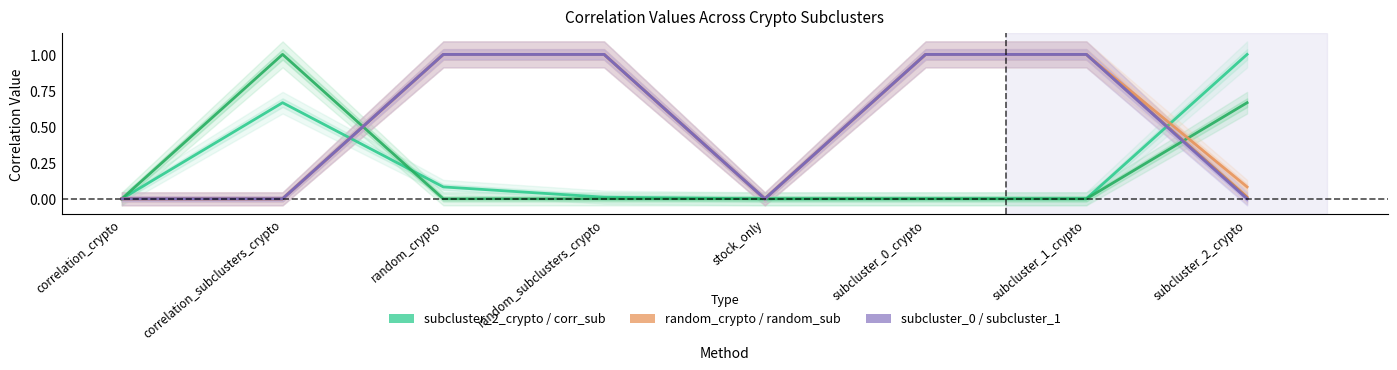

What is the difference between the second highest and minimum values in the subcluster_1_crypto series?

1.0